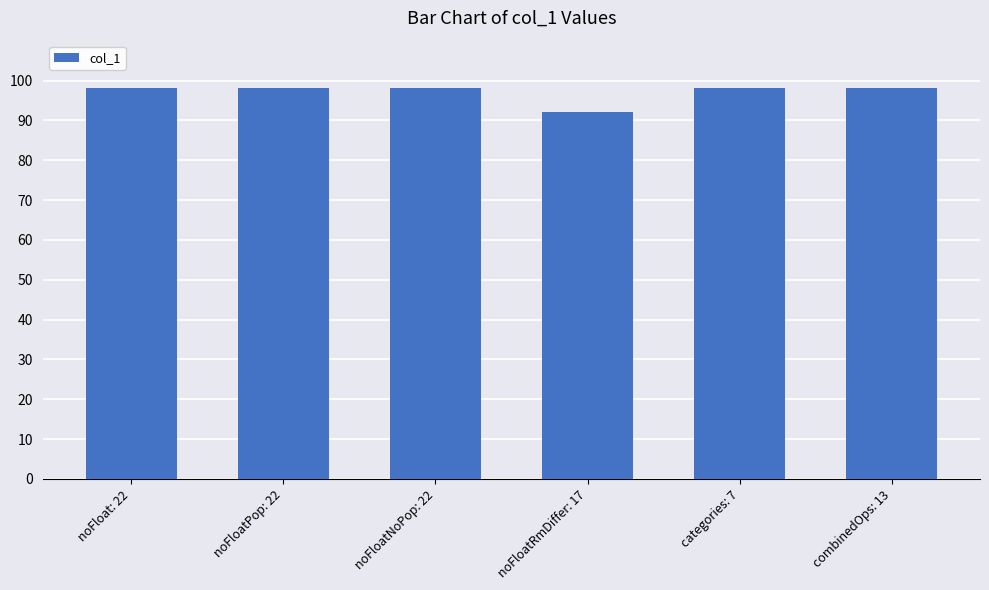

What is the sum of all values?

582